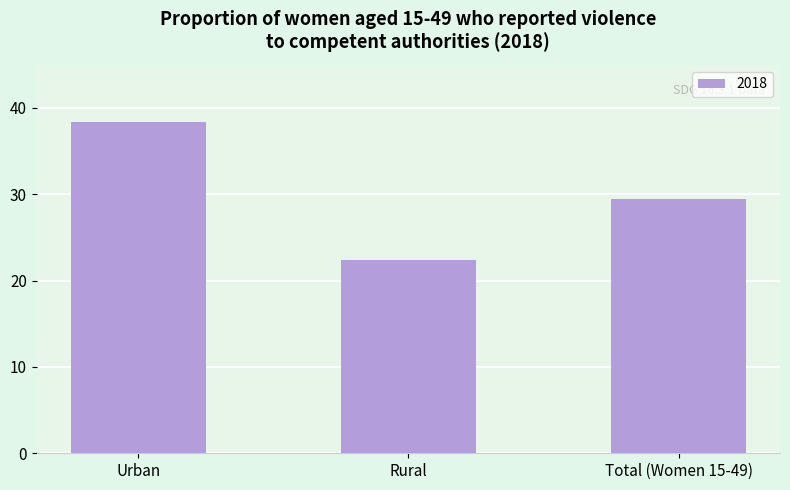

What is the label of the 3rd bar from the left?

Total (Women 15-49)